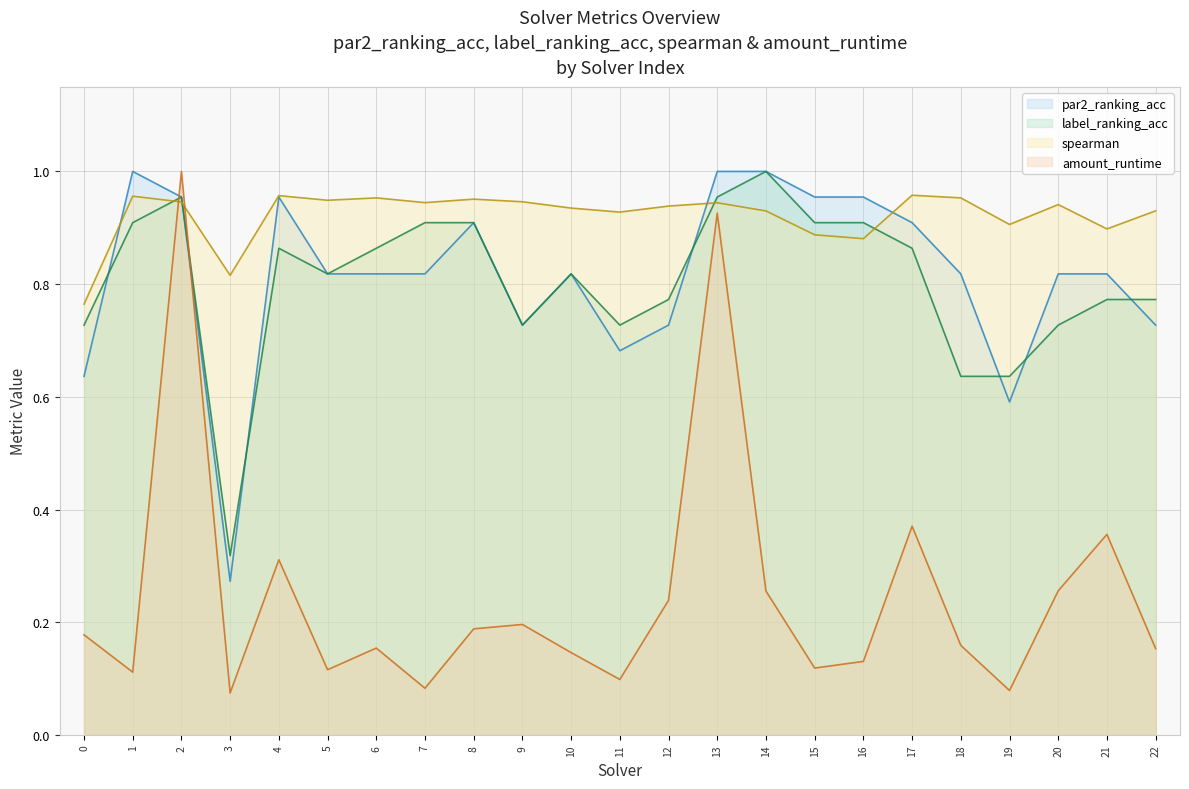

Between 11 and 19, which is larger?

11